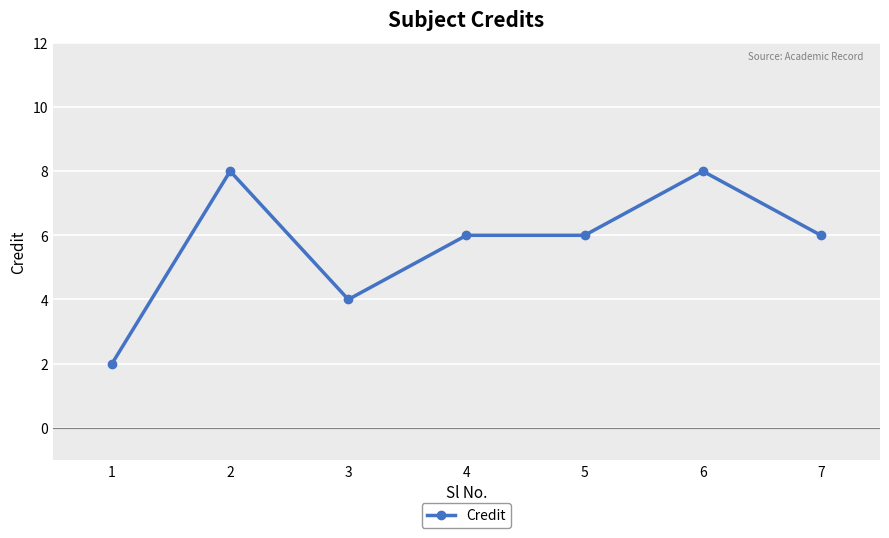

True or false: there are more than 0 points higher than both neighbors.

True